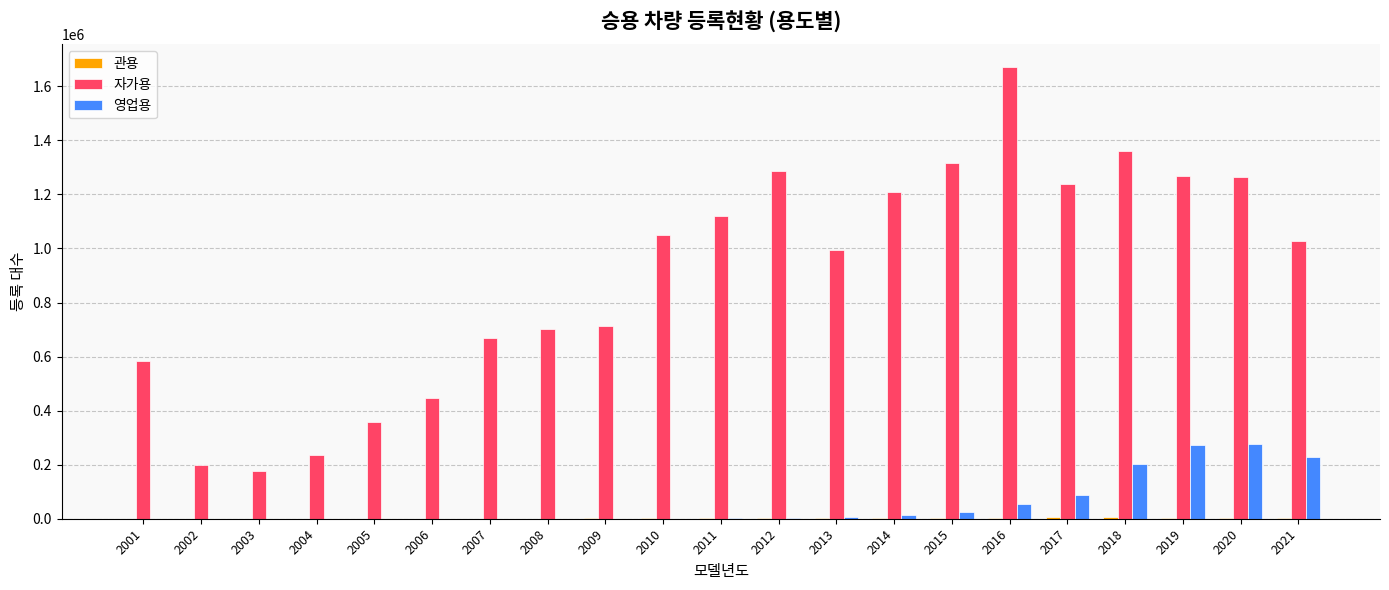

Which series has the largest total across all categories?

자가용